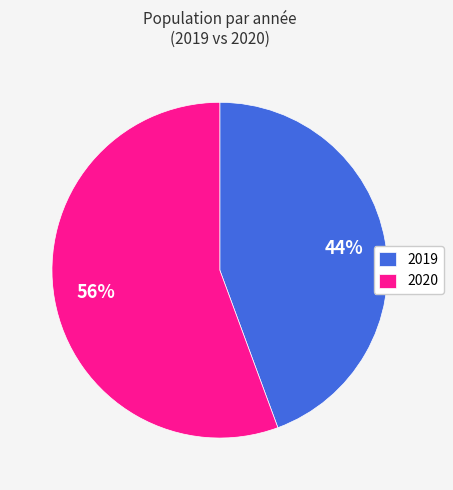

Which has a higher value, 2019 or 2020?

2020